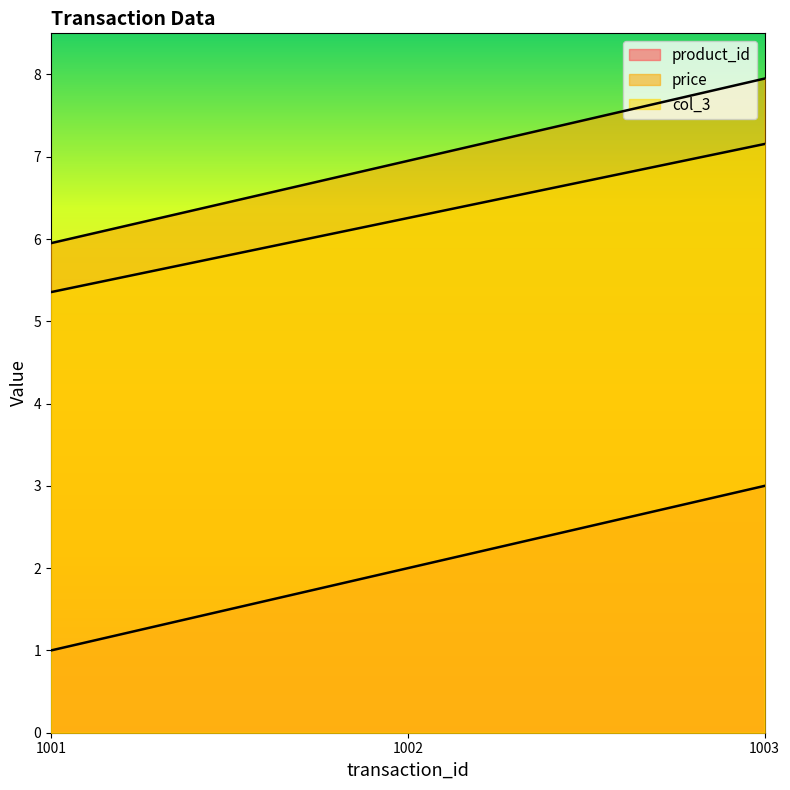

Reading right to left, list all the values displayed in this chart.

product_id: 1003=3.0	1002=2.0	1001=1.0
price: 1003=8.0	1002=7.0	1001=6.0
col_3: 1003=7.2	1002=6.3	1001=5.4